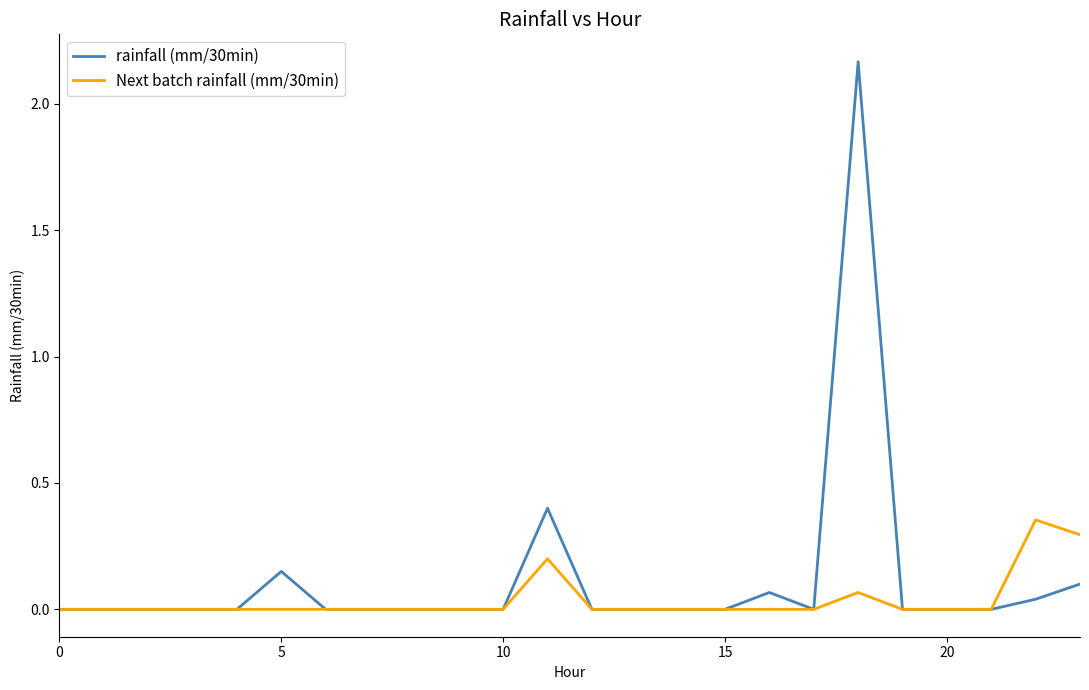

What are all the series names shown in the legend?

rainfall (mm/30min), Next batch rainfall (mm/30min)